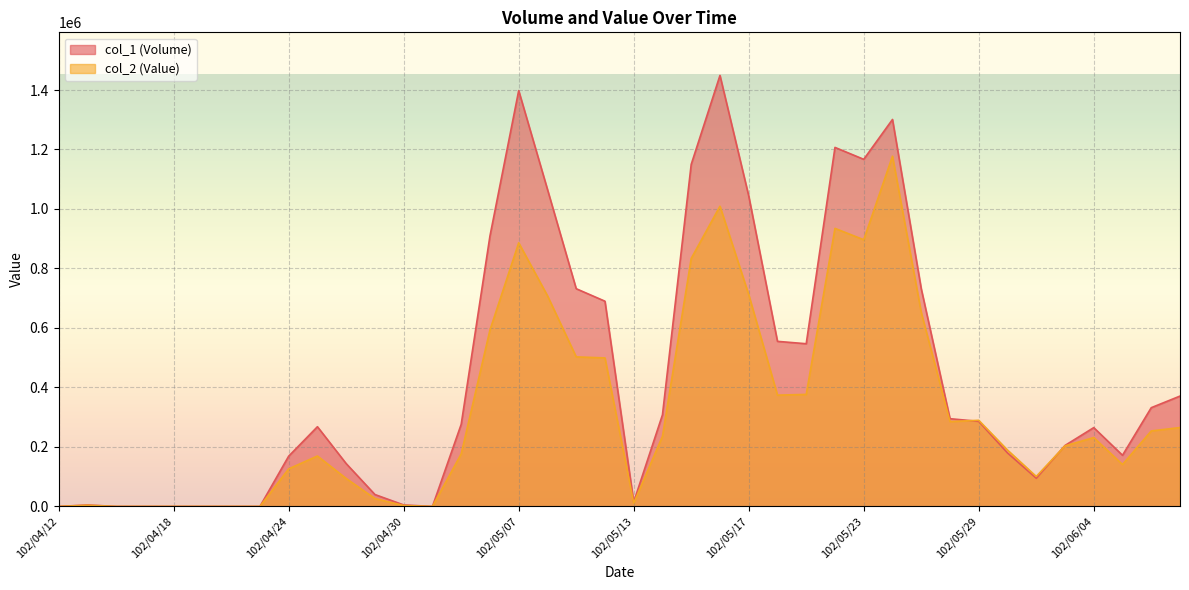

What value does the col_2 (Value) series have at 102/05/23, to the nearest 10?

896640